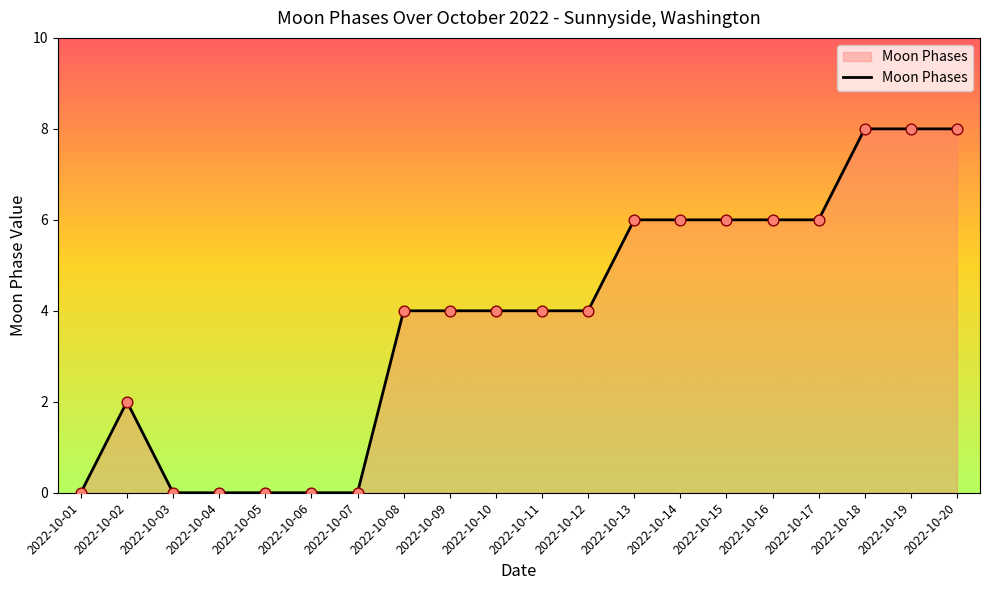

What is the change in value from 2022-10-17 to 2022-10-19?

+2